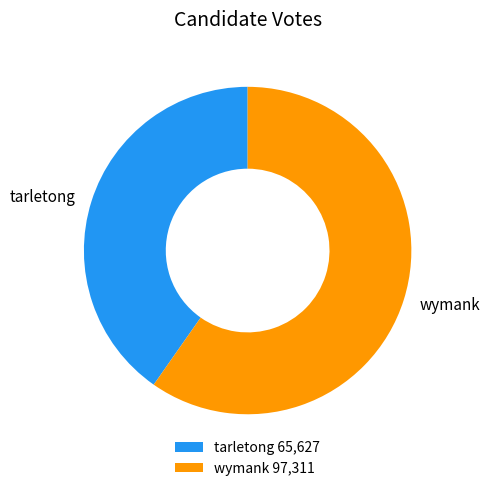

Rank the categories by value from lowest to highest.

tarletong, wymank